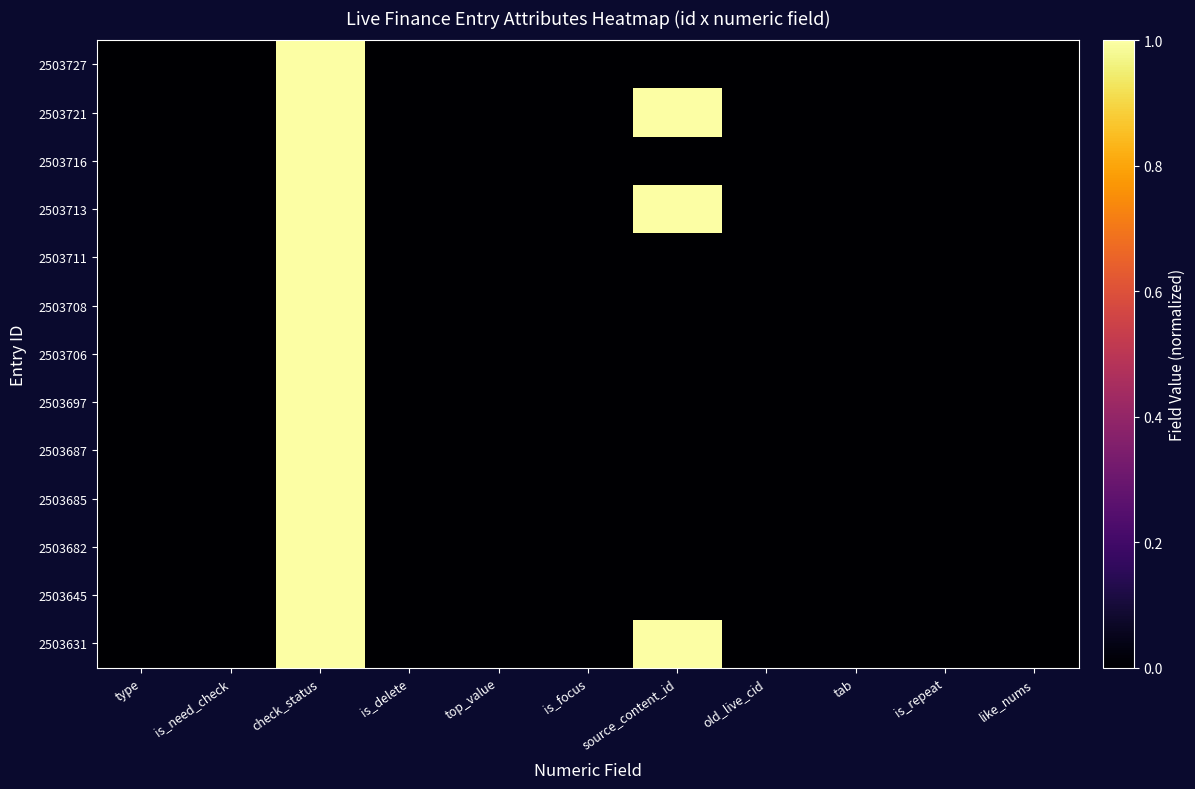

Reading left to right, what are all the values shown in this chart?

2503727: type=0	is_need_check=0	check_status=1	is_delete=0	top_value=0	is_focus=0	source_content_id=0	old_live_cid=0	tab=0	is_repeat=0	like_nums=0
2503721: type=0	is_need_check=0	check_status=1	is_delete=0	top_value=0	is_focus=0	source_content_id=1	old_live_cid=0	tab=0	is_repeat=0	like_nums=0
2503716: type=0	is_need_check=0	check_status=1	is_delete=0	top_value=0	is_focus=0	source_content_id=0	old_live_cid=0	tab=0	is_repeat=0	like_nums=0
2503713: type=0	is_need_check=0	check_status=1	is_delete=0	top_value=0	is_focus=0	source_content_id=1	old_live_cid=0	tab=0	is_repeat=0	like_nums=0
2503711: type=0	is_need_check=0	check_status=1	is_delete=0	top_value=0	is_focus=0	source_content_id=0	old_live_cid=0	tab=0	is_repeat=0	like_nums=0
2503708: type=0	is_need_check=0	check_status=1	is_delete=0	top_value=0	is_focus=0	source_content_id=0	old_live_cid=0	tab=0	is_repeat=0	like_nums=0
2503706: type=0	is_need_check=0	check_status=1	is_delete=0	top_value=0	is_focus=0	source_content_id=0	old_live_cid=0	tab=0	is_repeat=0	like_nums=0
2503697: type=0	is_need_check=0	check_status=1	is_delete=0	top_value=0	is_focus=0	source_content_id=0	old_live_cid=0	tab=0	is_repeat=0	like_nums=0
2503687: type=0	is_need_check=0	check_status=1	is_delete=0	top_value=0	is_focus=0	source_content_id=0	old_live_cid=0	tab=0	is_repeat=0	like_nums=0
2503685: type=0	is_need_check=0	check_status=1	is_delete=0	top_value=0	is_focus=0	source_content_id=0	old_live_cid=0	tab=0	is_repeat=0	like_nums=0
2503682: type=0	is_need_check=0	check_status=1	is_delete=0	top_value=0	is_focus=0	source_content_id=0	old_live_cid=0	tab=0	is_repeat=0	like_nums=0
2503645: type=0	is_need_check=0	check_status=1	is_delete=0	top_value=0	is_focus=0	source_content_id=0	old_live_cid=0	tab=0	is_repeat=0	like_nums=0
2503631: type=0	is_need_check=0	check_status=1	is_delete=0	top_value=0	is_focus=0	source_content_id=1	old_live_cid=0	tab=0	is_repeat=0	like_nums=0